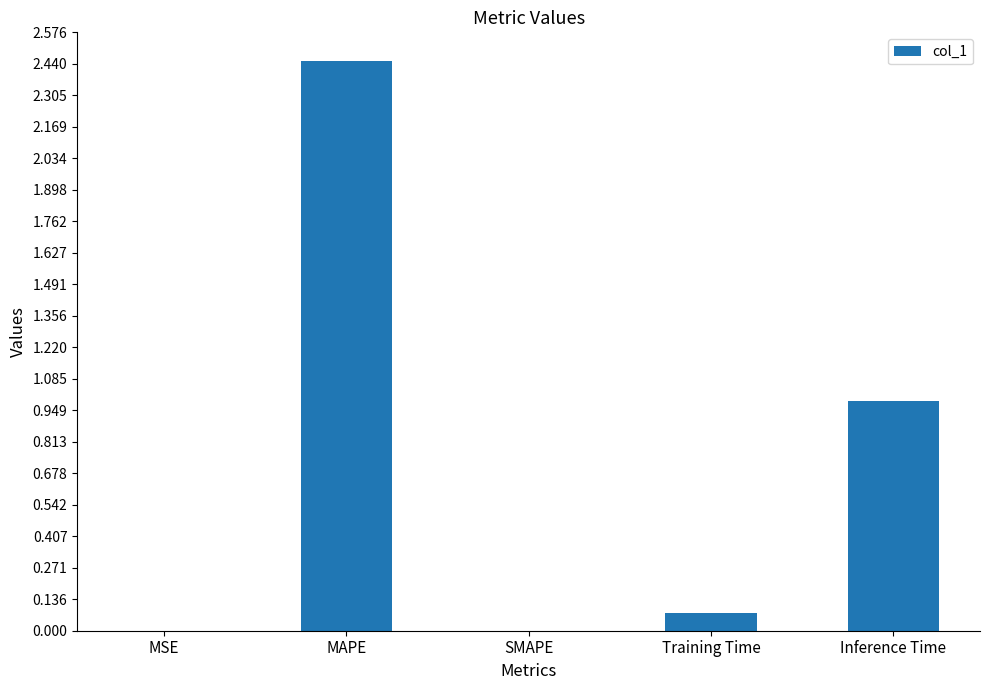

What is the sum of all values?

3.5